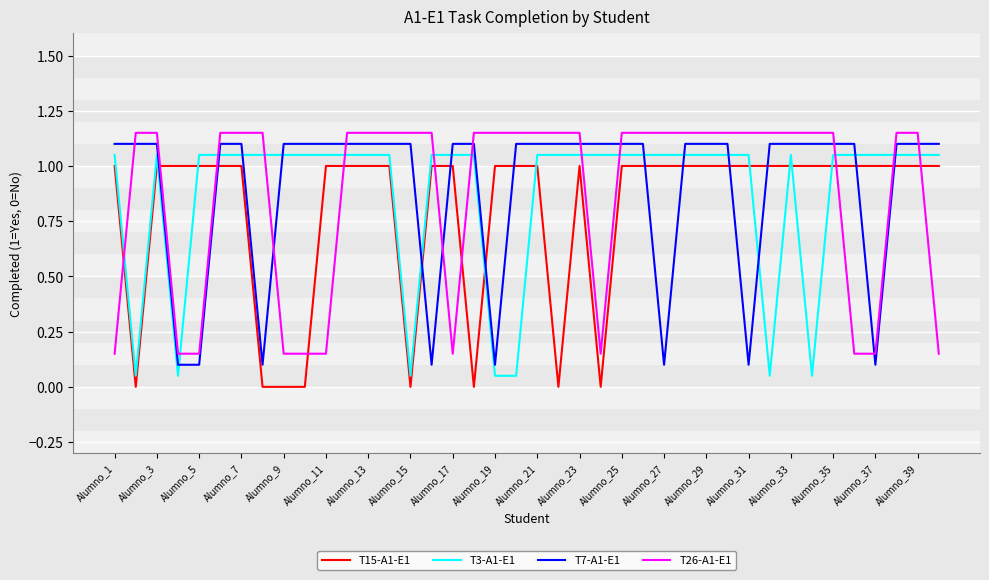

What is the maximum value for T15-A1-E1?

1.0